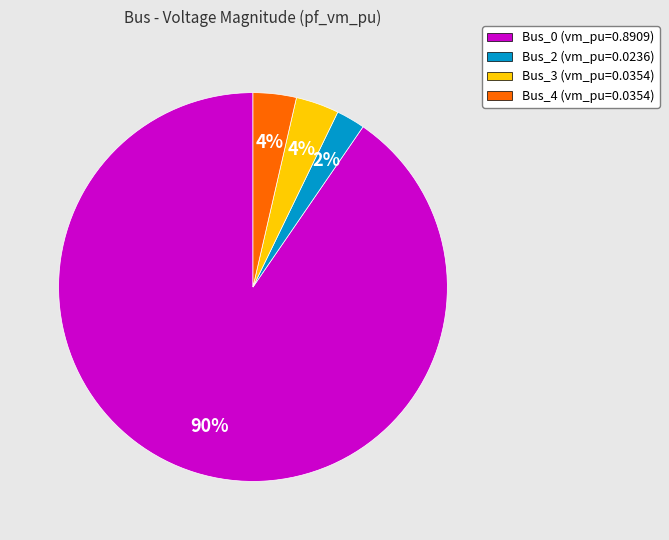

Is Bus_0 (vm_pu=0.8909) the majority of the pie?

Yes